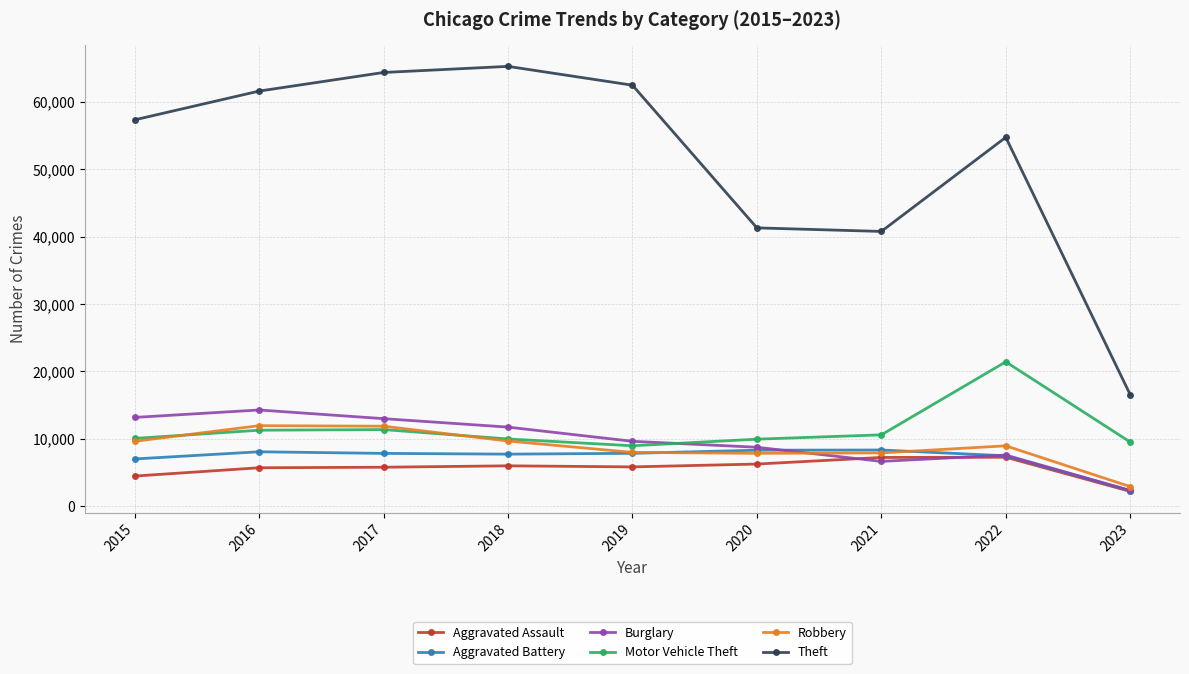

What are all the series names shown in the legend?

Aggravated Assault, Aggravated Battery, Burglary, Motor Vehicle Theft, Robbery, Theft